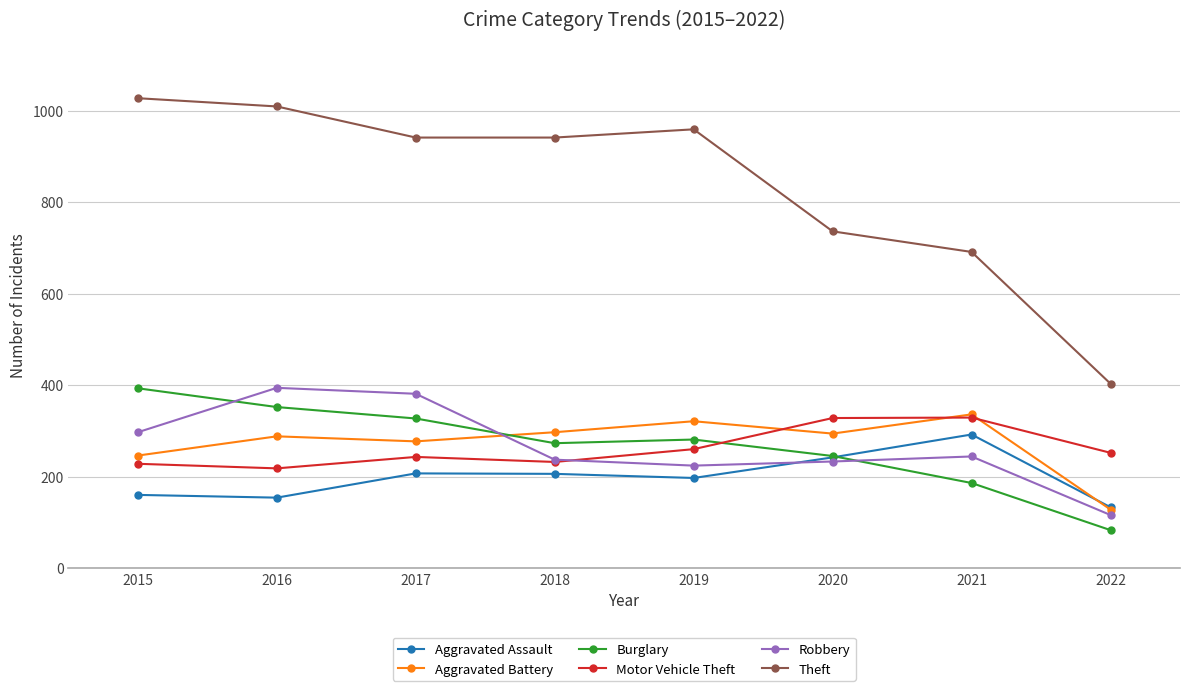

Which series has the largest total across all categories?

Theft